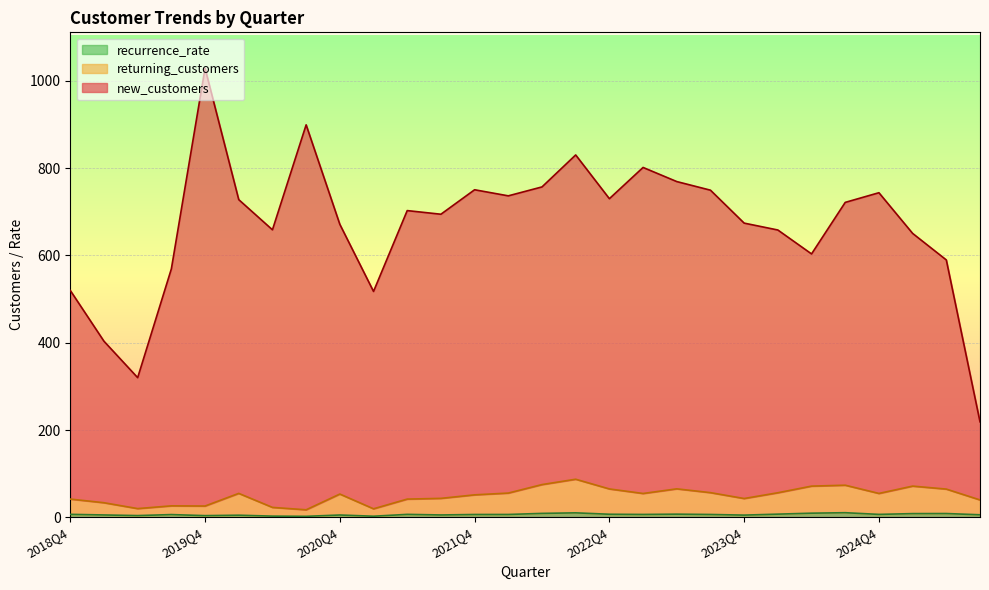

How many interior local peaks does the recurrence_rate series have?

8